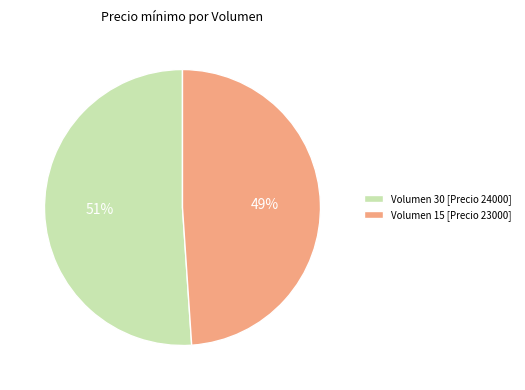

To the nearest percent, what is the average slice percentage?

50%